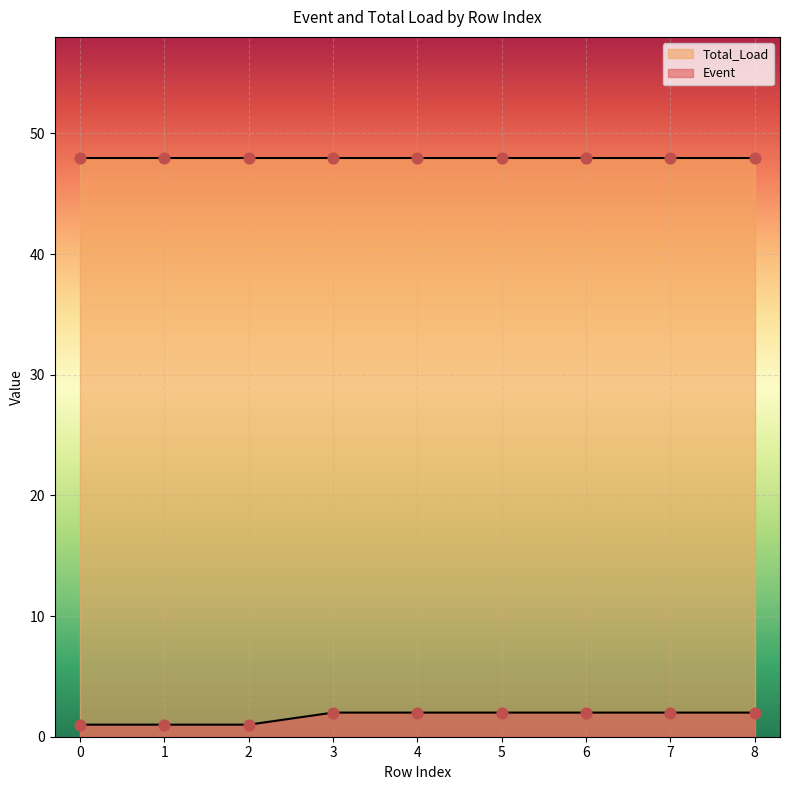

Between 4 and 2, which is larger?

4